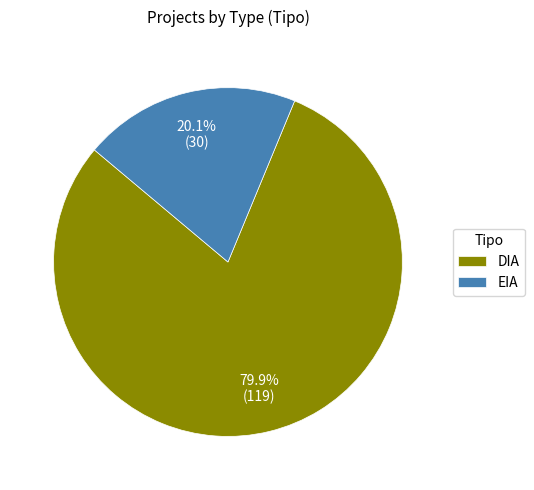

Rank the categories by value from highest to lowest.

DIA, EIA